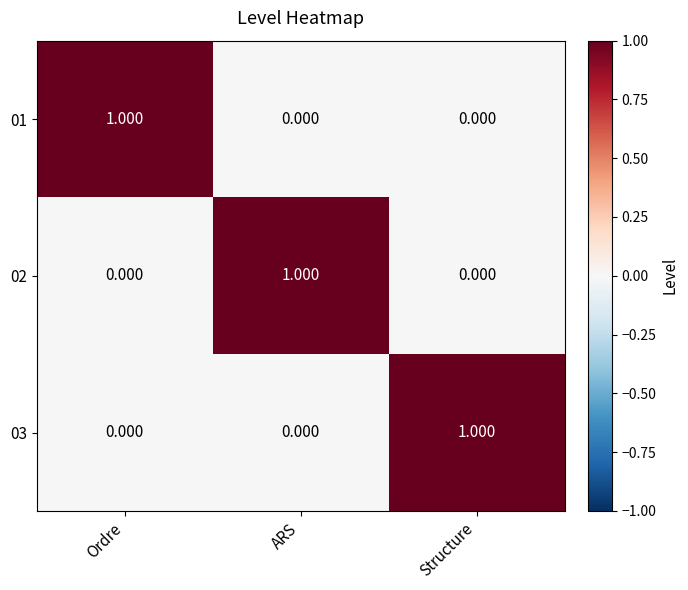

At which label does 03 reach its peak?

Structure